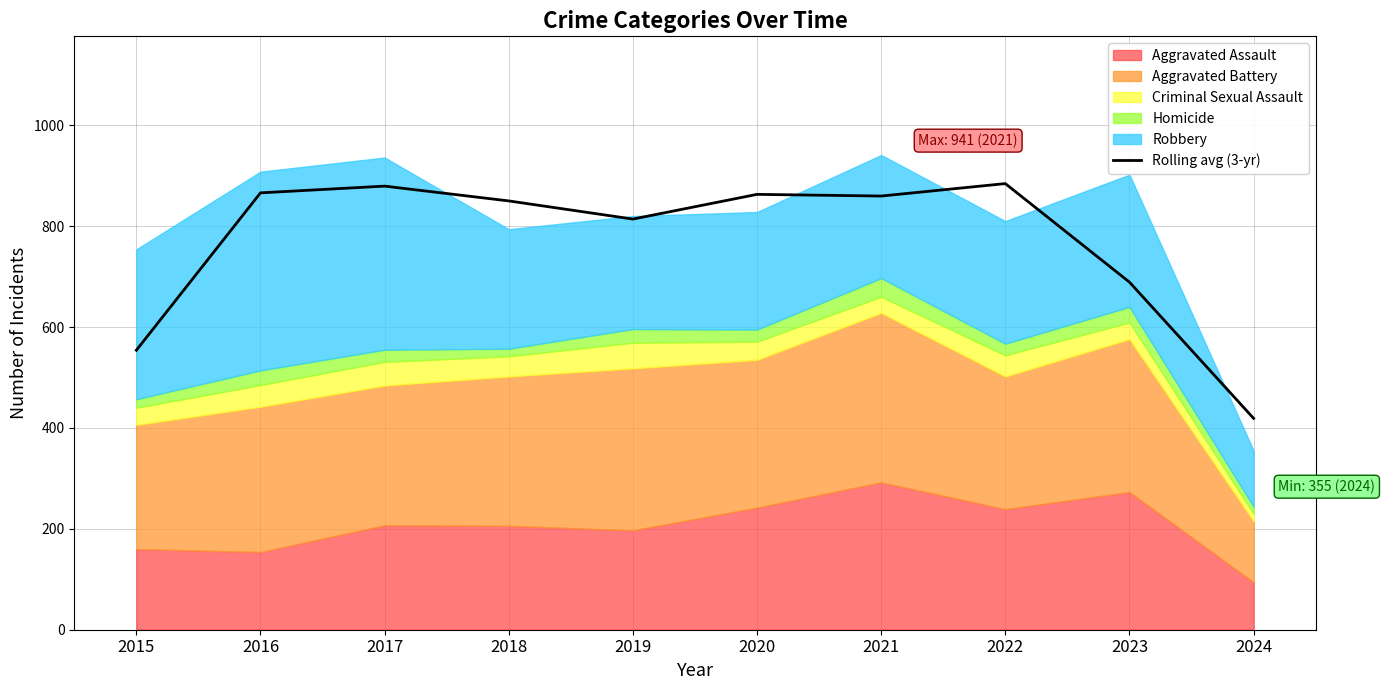

What is the change in value from 2016 to 2017?

+13.3